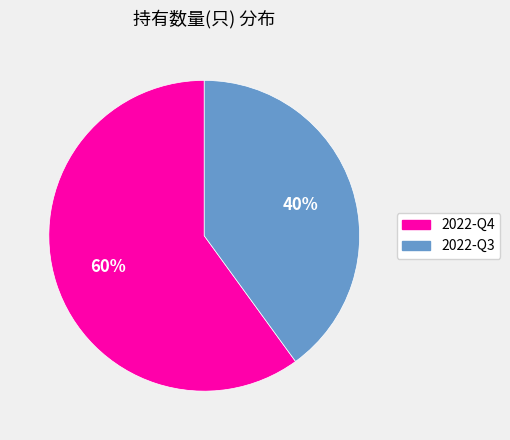

To the nearest percent, what portion does 2022-Q3 represent?

40%